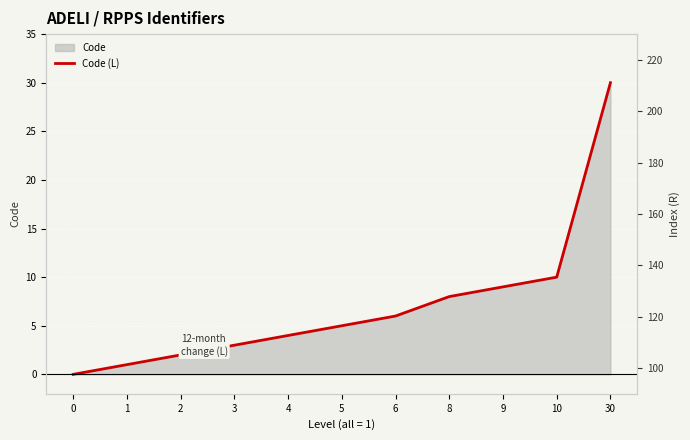

Between 3 and 9, which is larger?

9